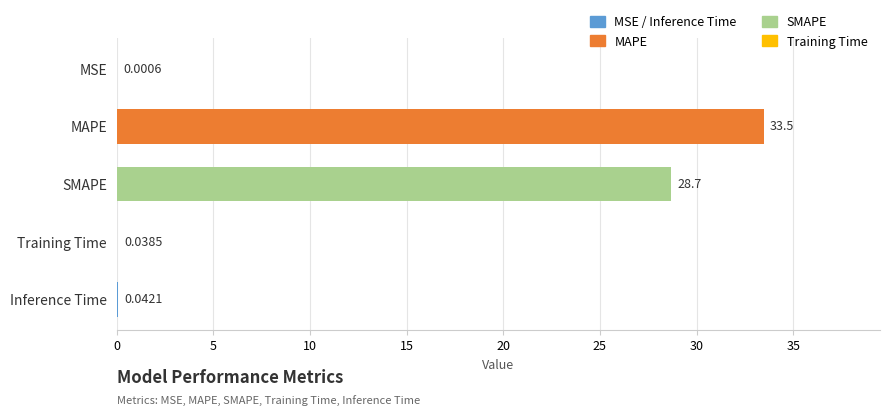

At which label is the value closest to 16?

SMAPE